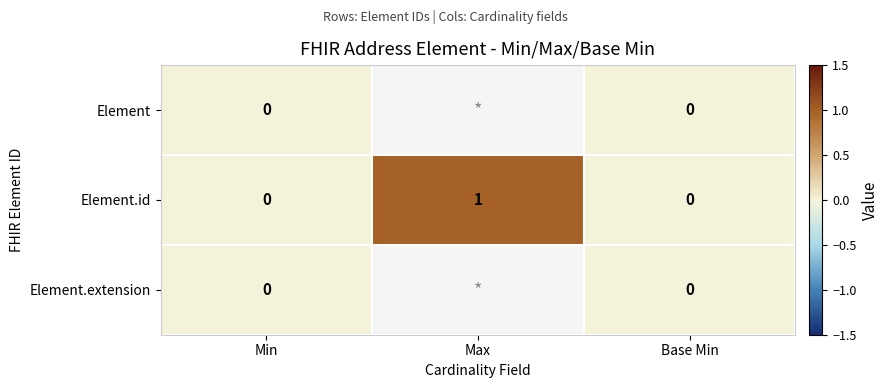

True or false: Element.id has a value of -1 at Base Min.

False